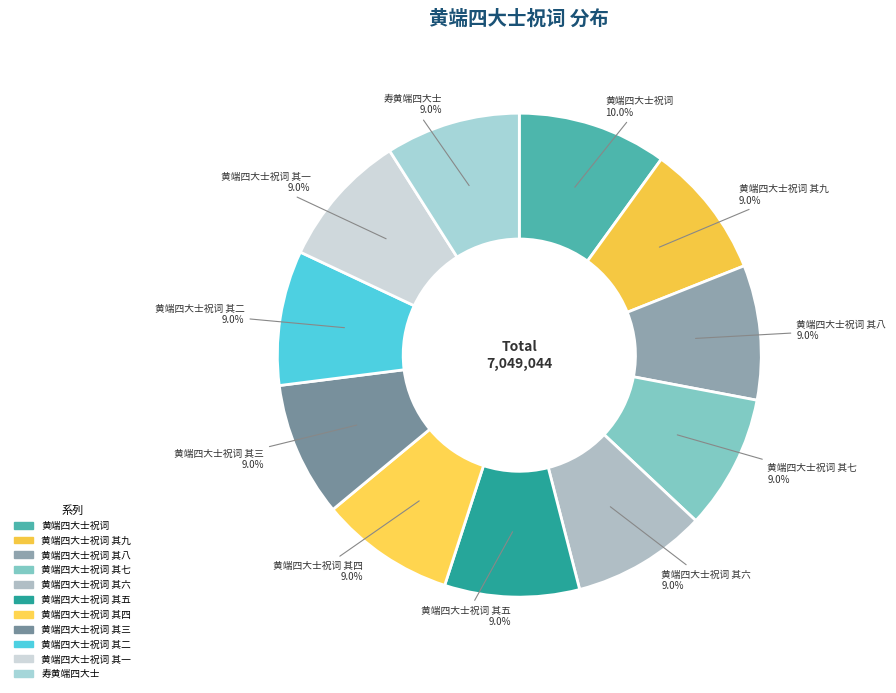

Which category has the biggest portion of the pie?

黄端四大士祝词